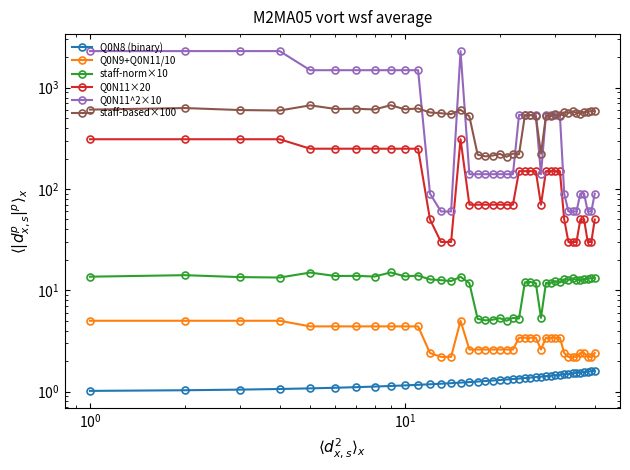

Does the chart have visible grid lines?

No